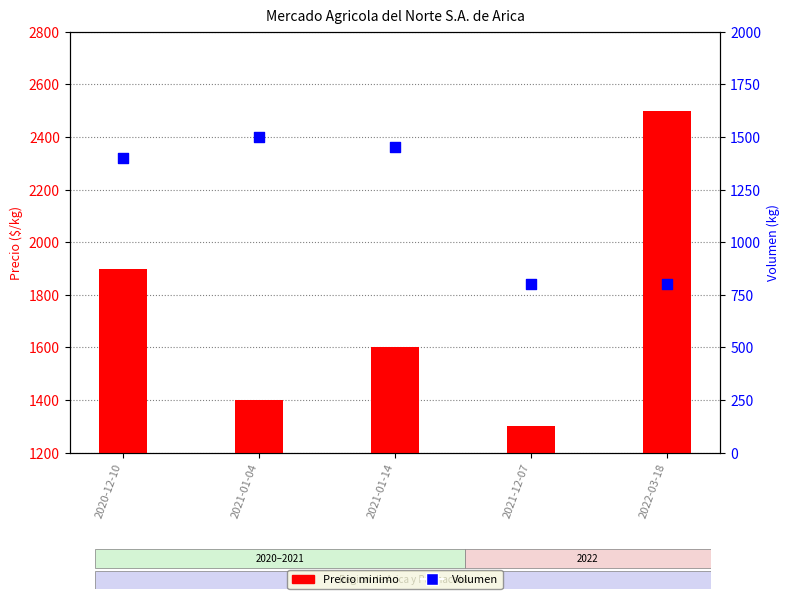

At how many categories does at least one series exceed 1265?

5